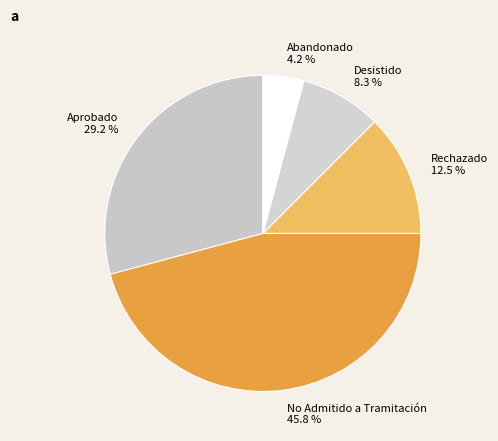

Count the number of slices in the pie.

5